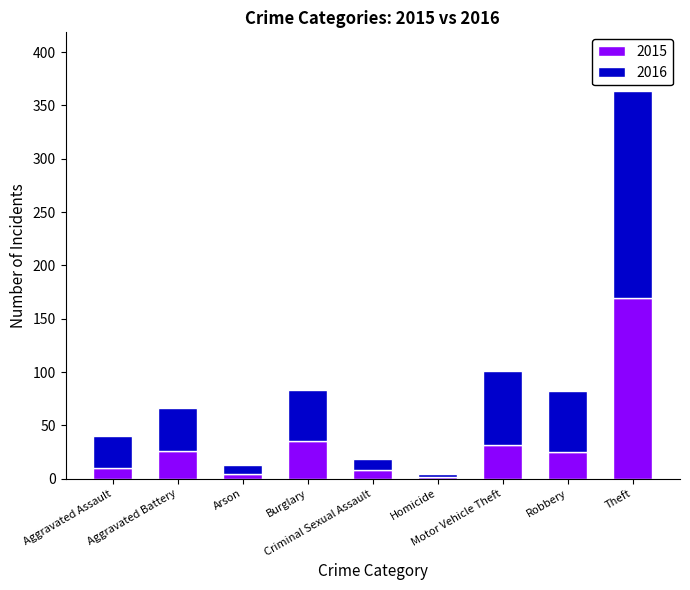

What is the average value of the 2015 series?

35